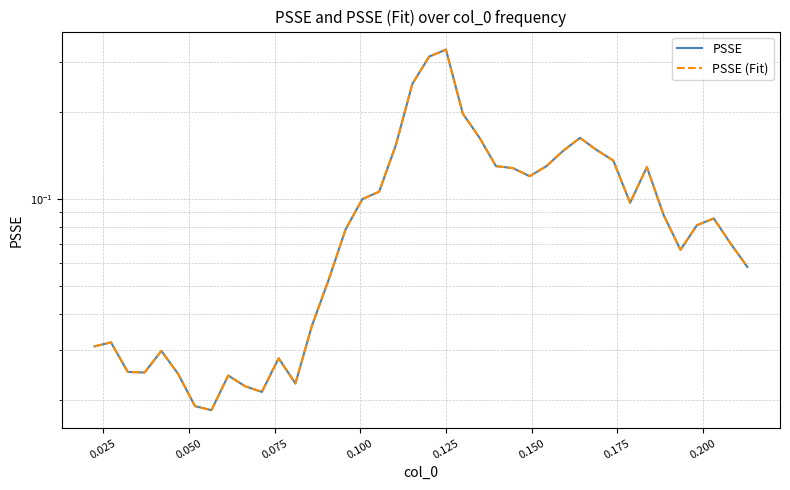

The value of PSSE (Fit) at 32 is 0.1. True or false?

False